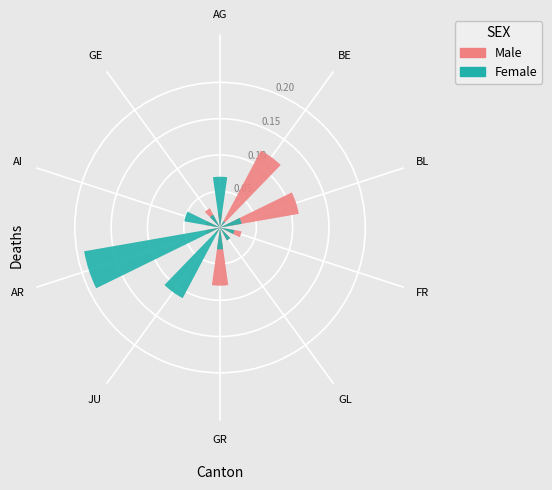

Is the sum of AG and GR greater than half?

No